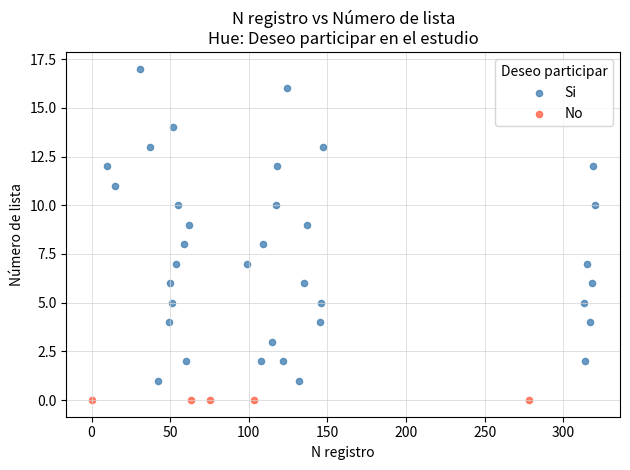

Which series contains the highest Y value?

Si